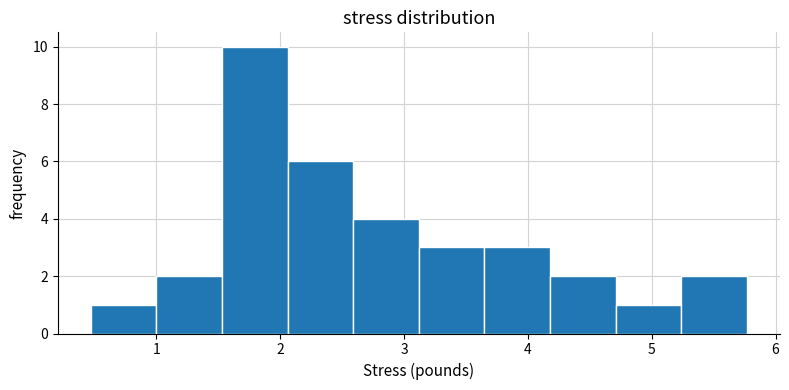

Which range on the x-axis has the tallest bar?

1.53 to 2.06